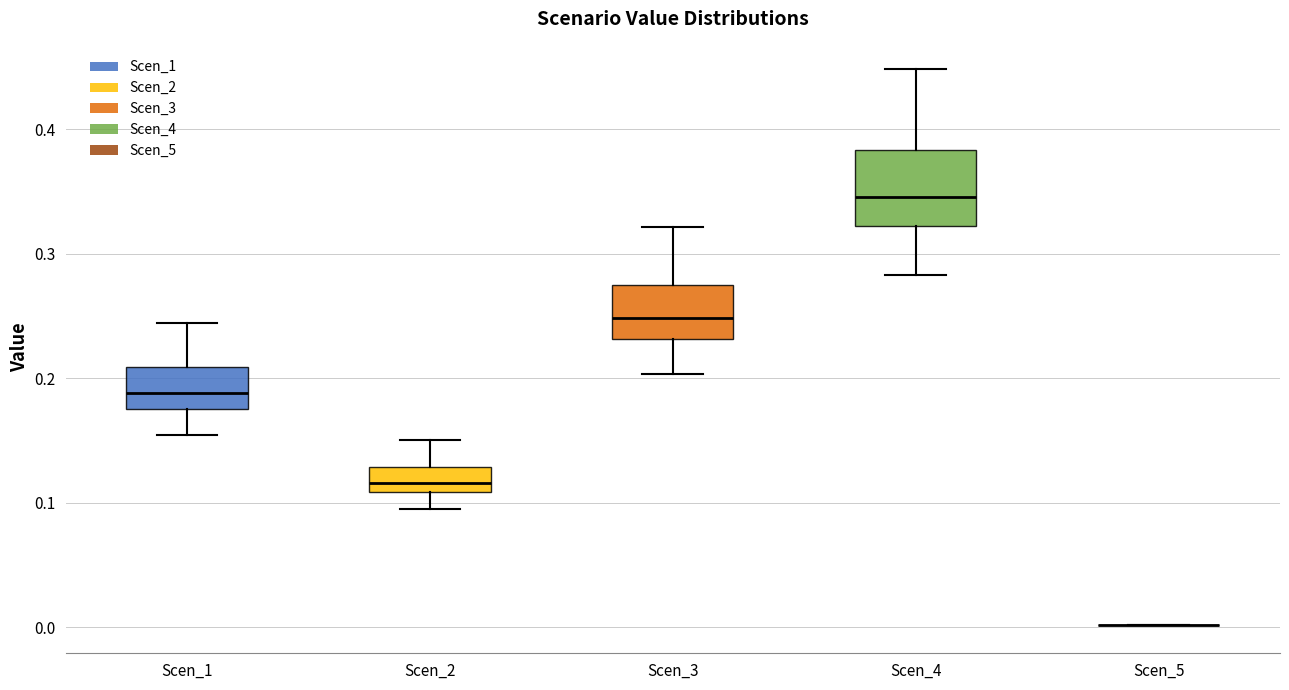

Where does the lower whisker of the box for Scen_2 end on the y-axis? The values are not printed on the chart, so give them approximately, as read against the axis.

0.10